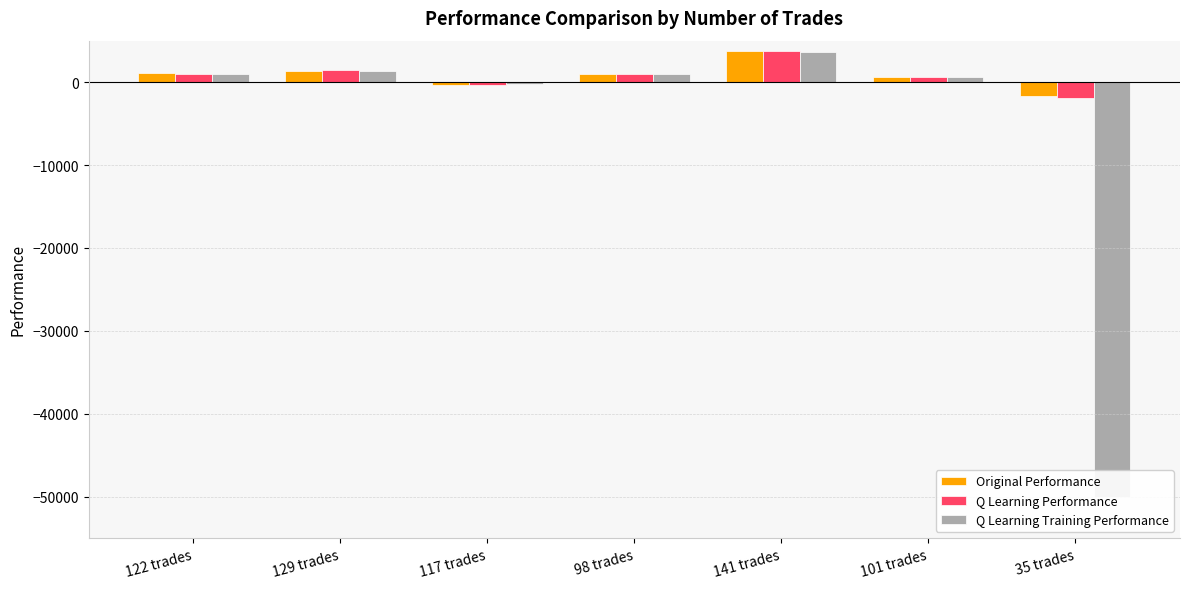

What is the difference between the maximum and minimum values in the Q Learning Training Performance series?

53690.5